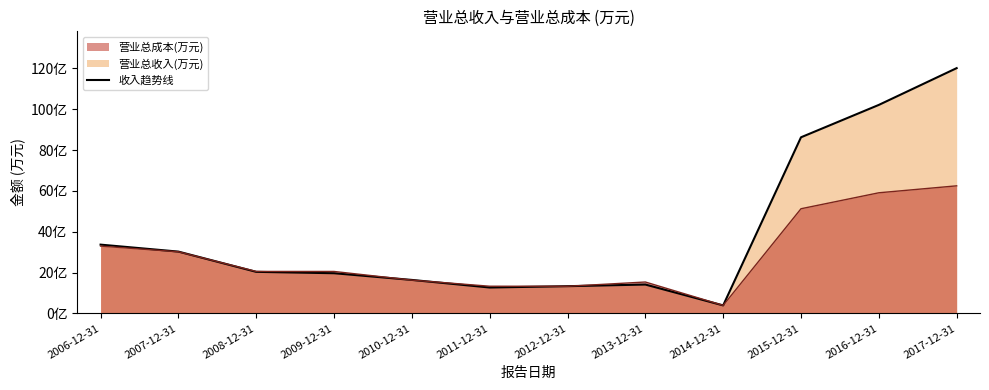

What is the sum of all 营业总收入(万元) values?

4733591